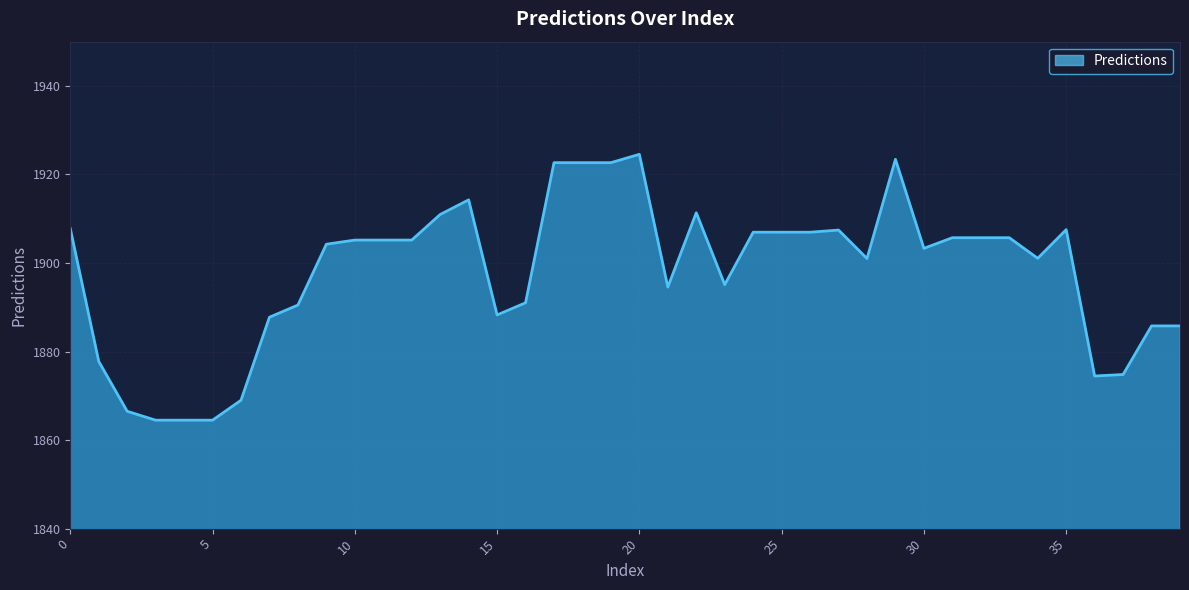

What is the smallest value displayed?

1864.5